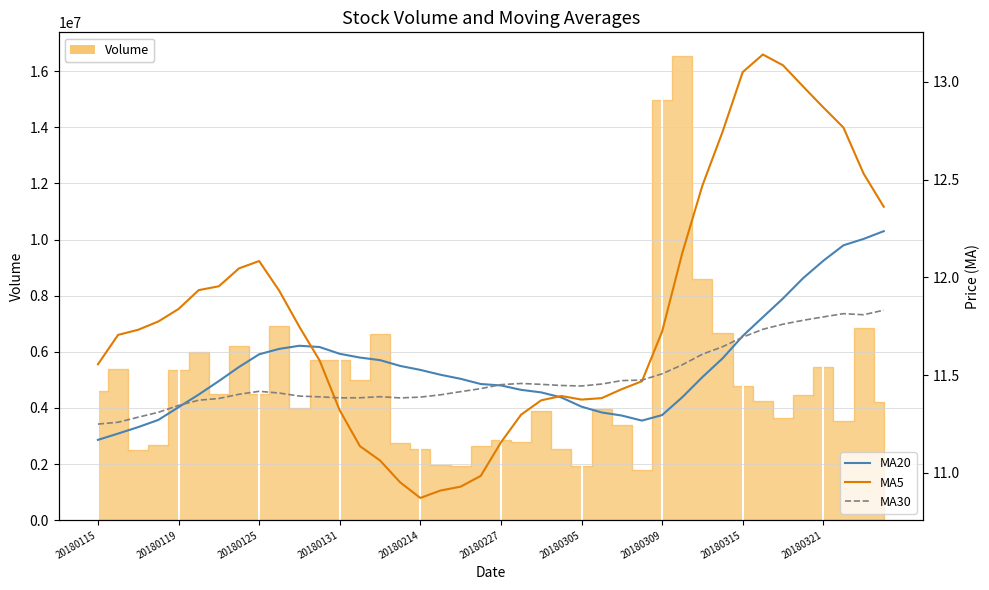

At which category does the chart reach its peak across all series?

33